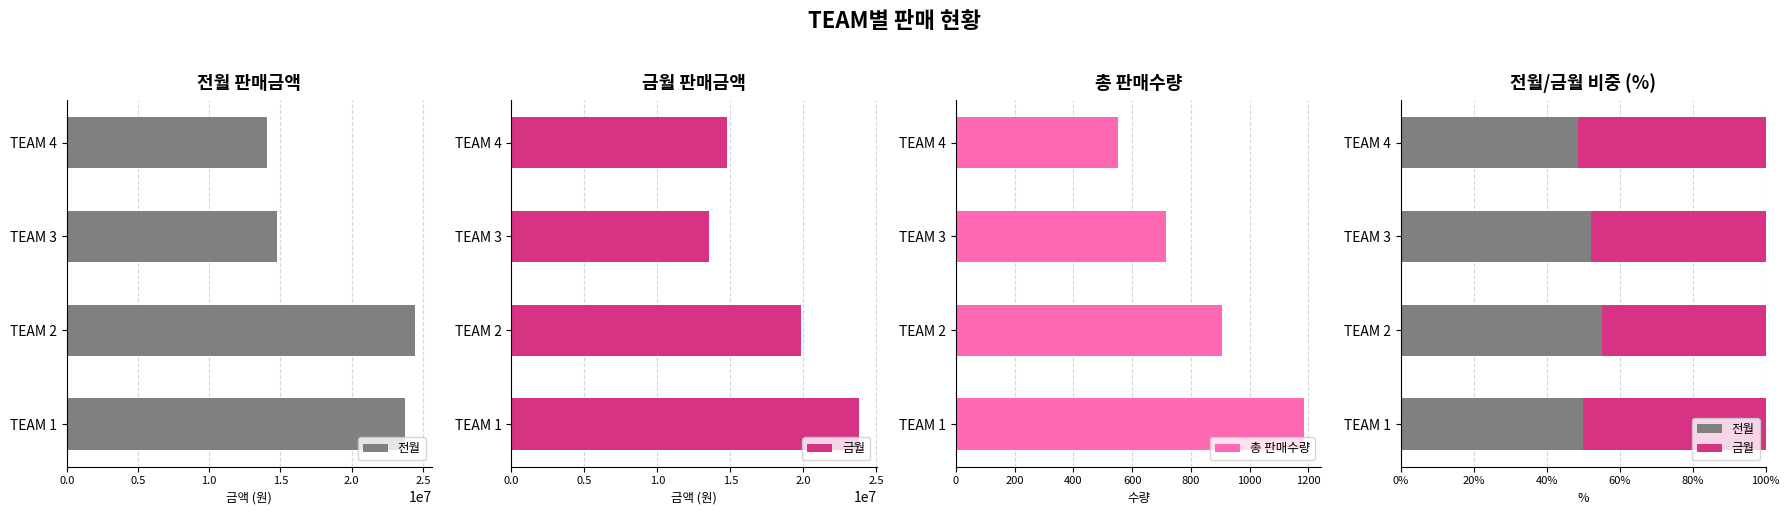

Which category has the highest value in the 총 판매수량 series?

TEAM 1